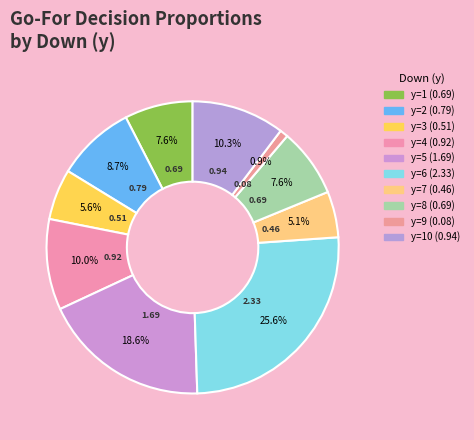

How many slices are in this pie chart?

10